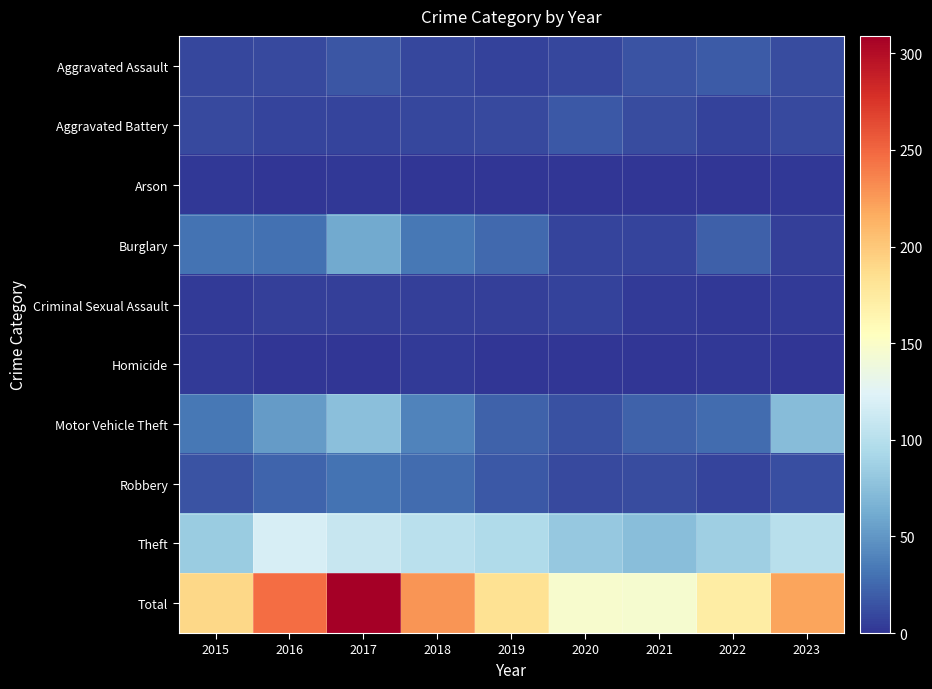

What is the maximum value shown in the chart?

309